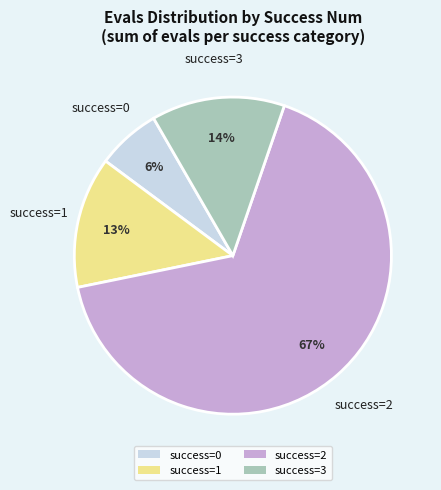

Does success=0 represent more than half of the total?

No